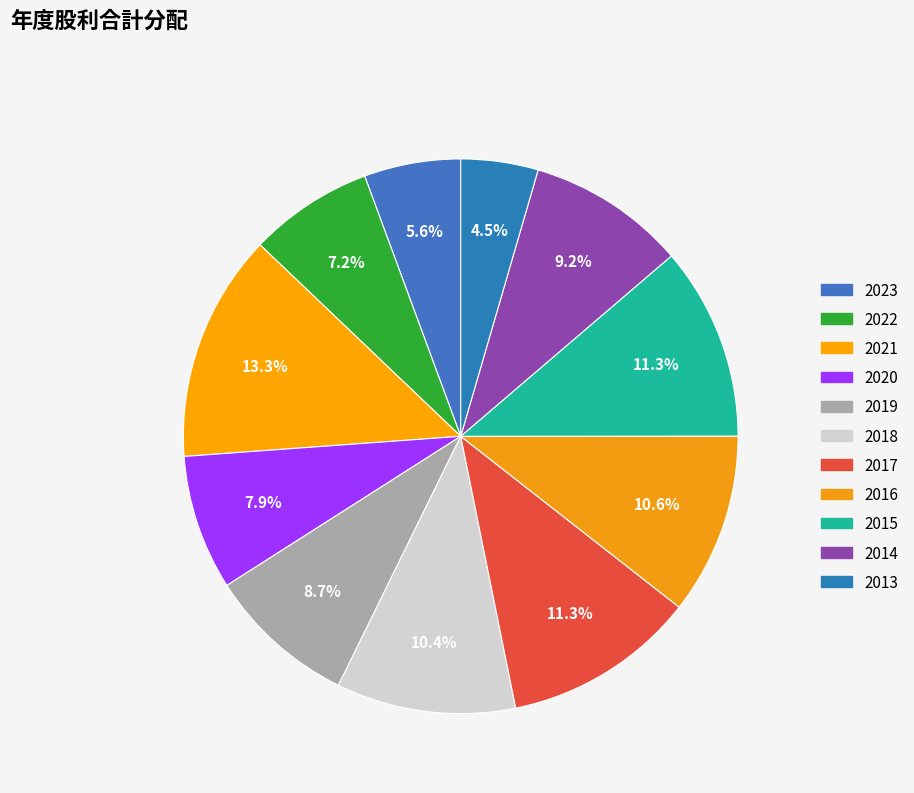

Rank the categories by value from lowest to highest.

2013, 2023, 2022, 2020, 2019, 2014, 2018, 2016, 2017, 2015, 2021